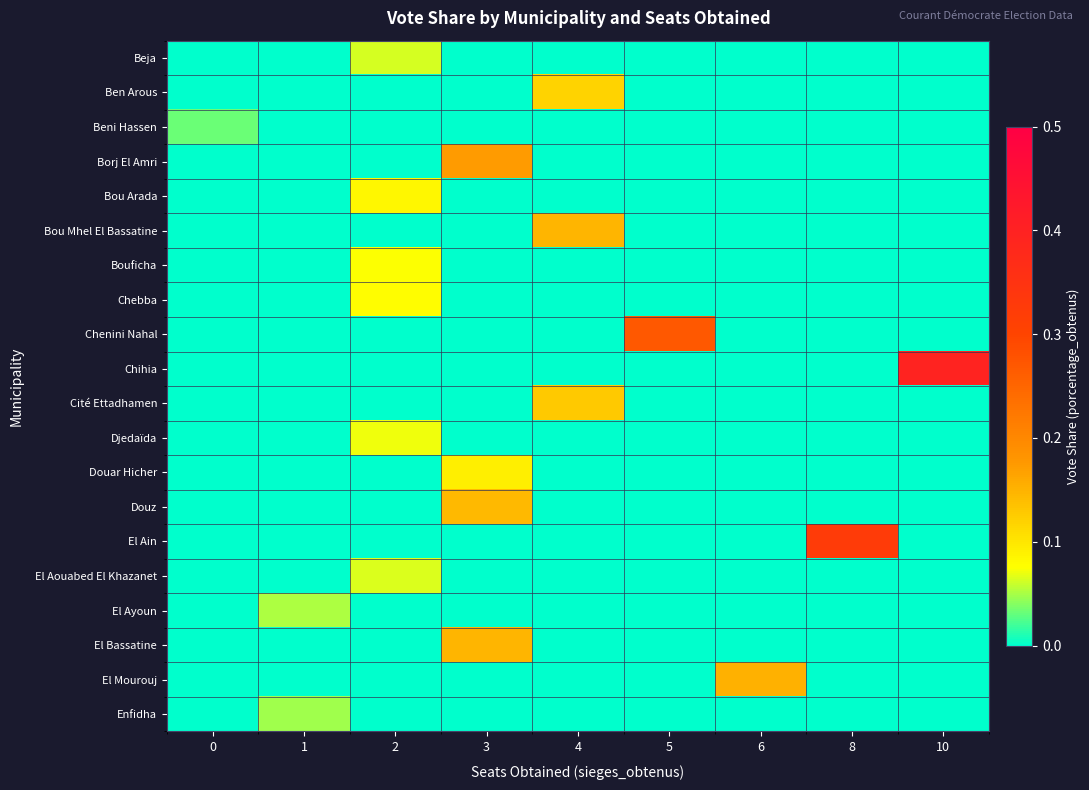

At which category is the sum across all series the highest?

3